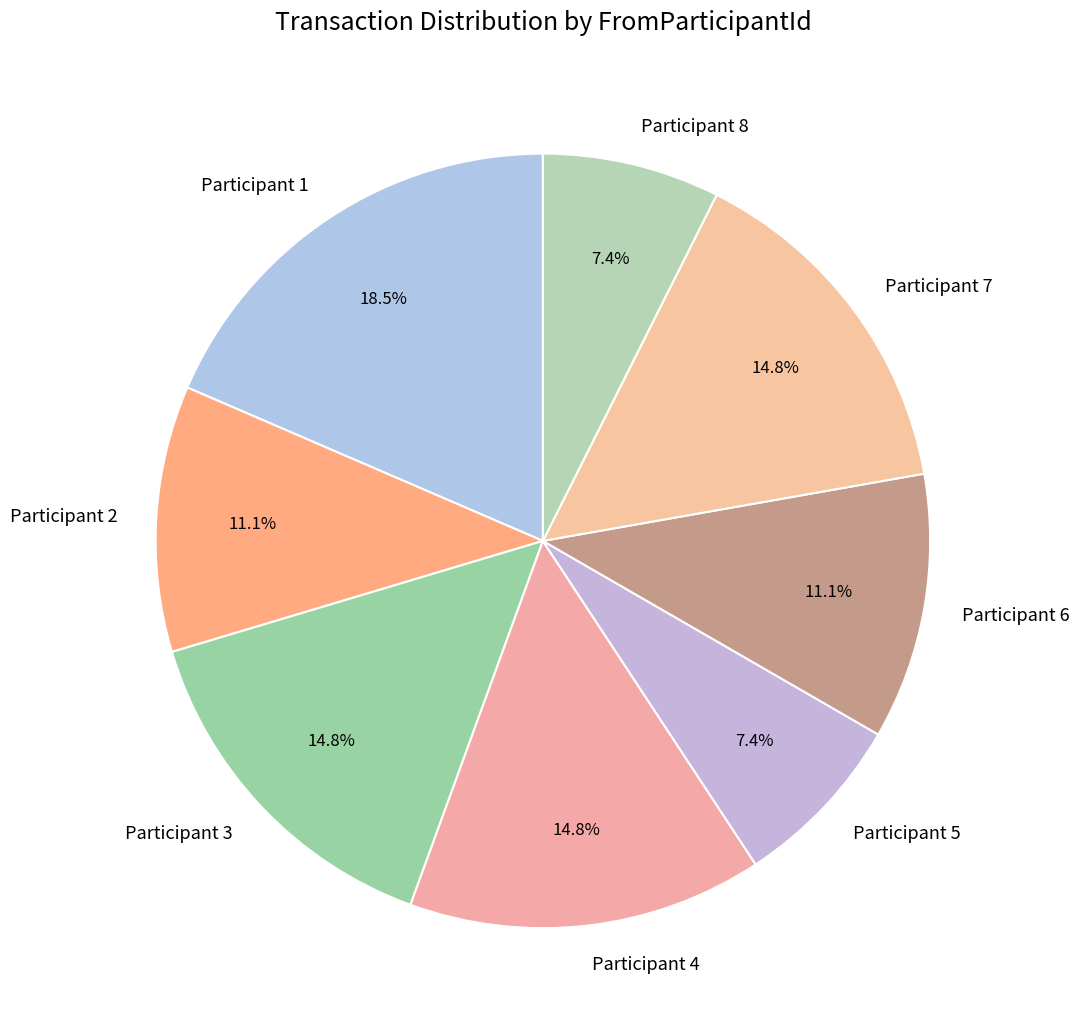

Combined, do Participant 5 and Participant 1 account for over 50%?

No